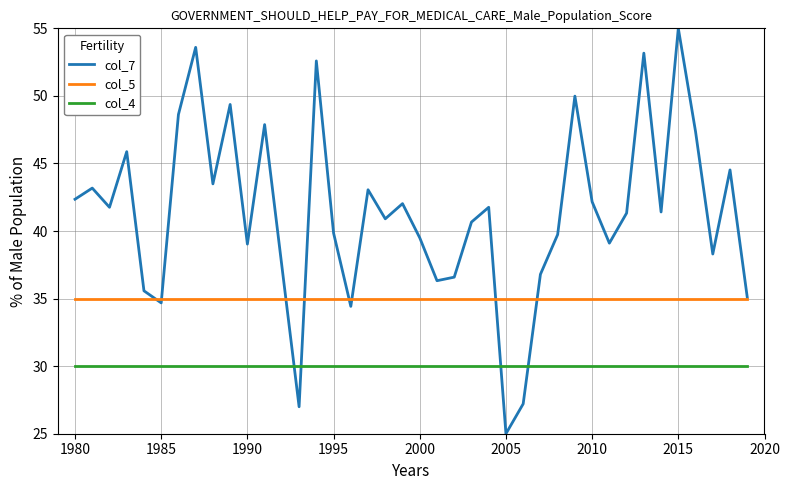

True or false: col_5 and col_4 cross at least once.

False